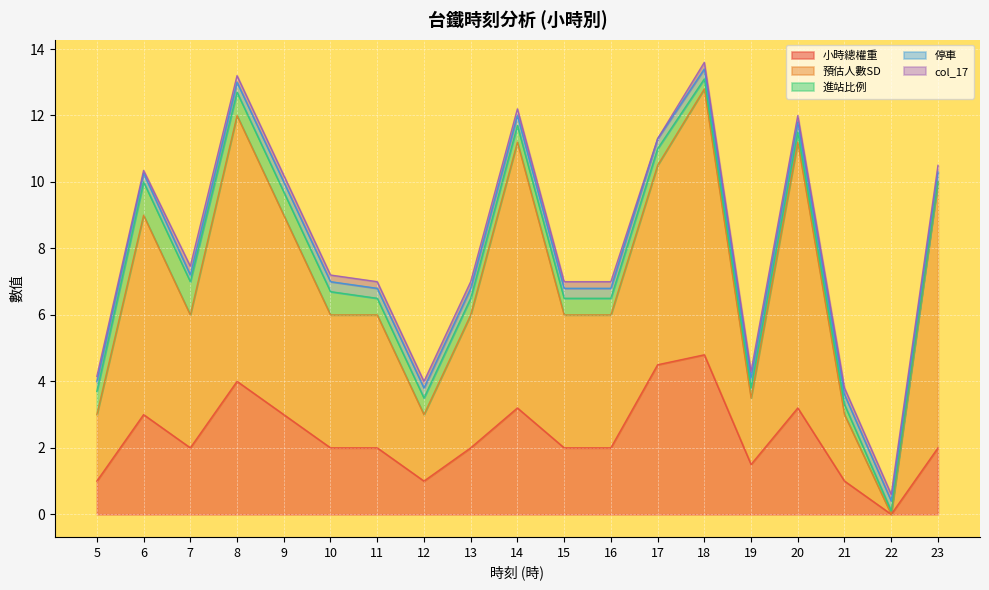

At which category does col_17 reach its first local peak?

7